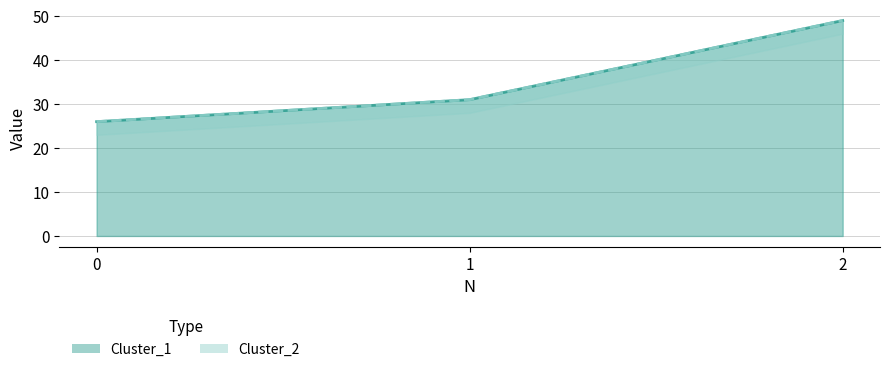

What is the total value across all series at 1?

62